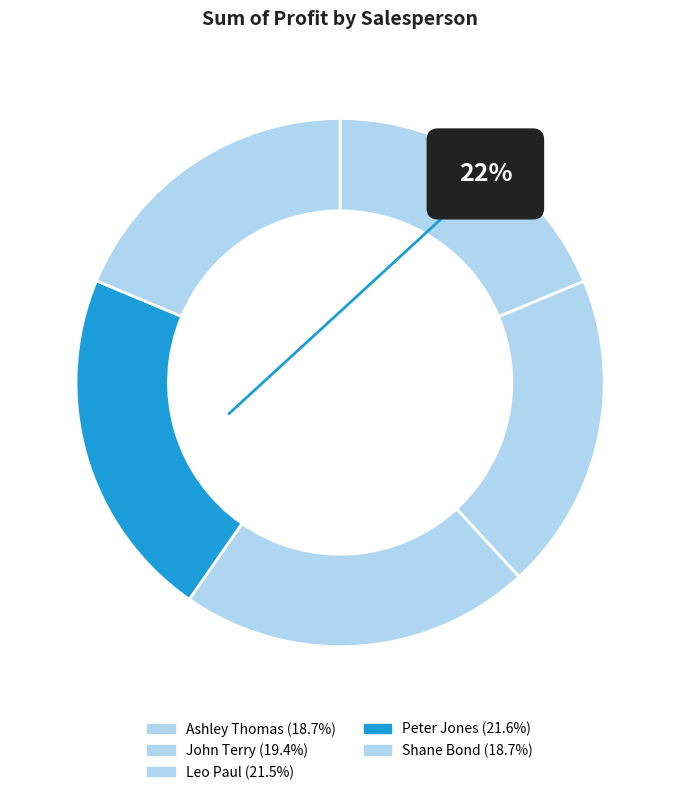

Which category has the smallest portion of the pie?

Shane Bond